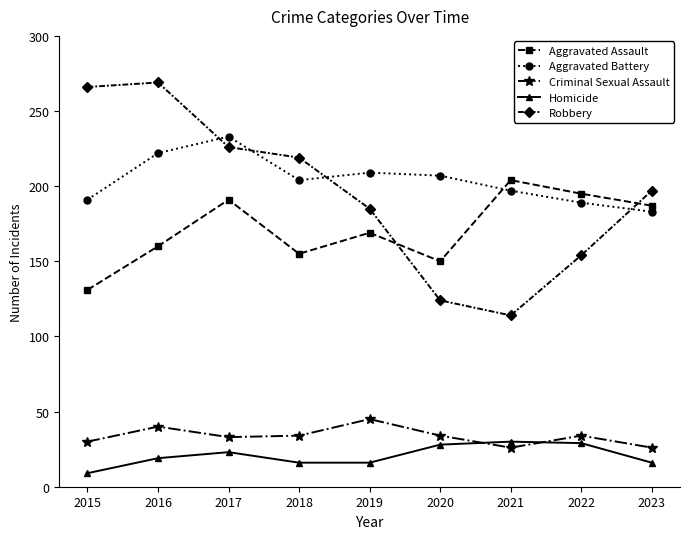

Where do Homicide and Criminal Sexual Assault first cross each other?

2020 and 2021